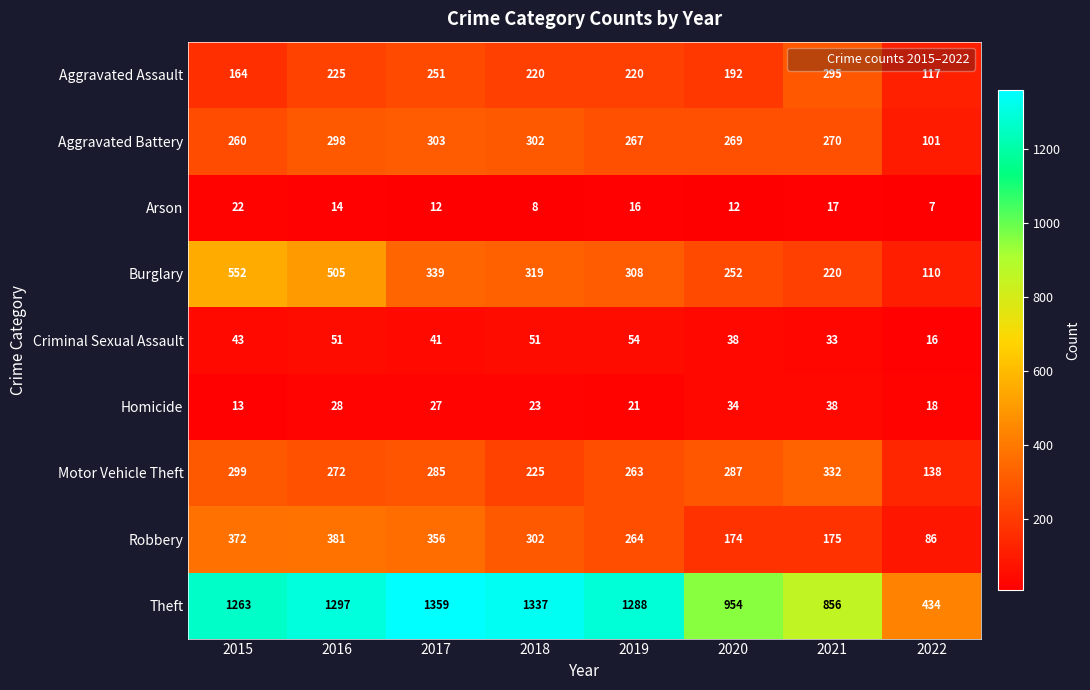

Which series changed the most between 2020 and 2021?

Aggravated Assault